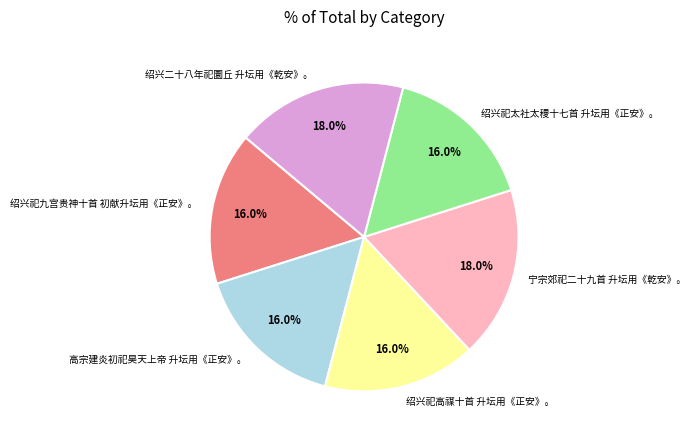

Is there a majority slice in this chart?

No